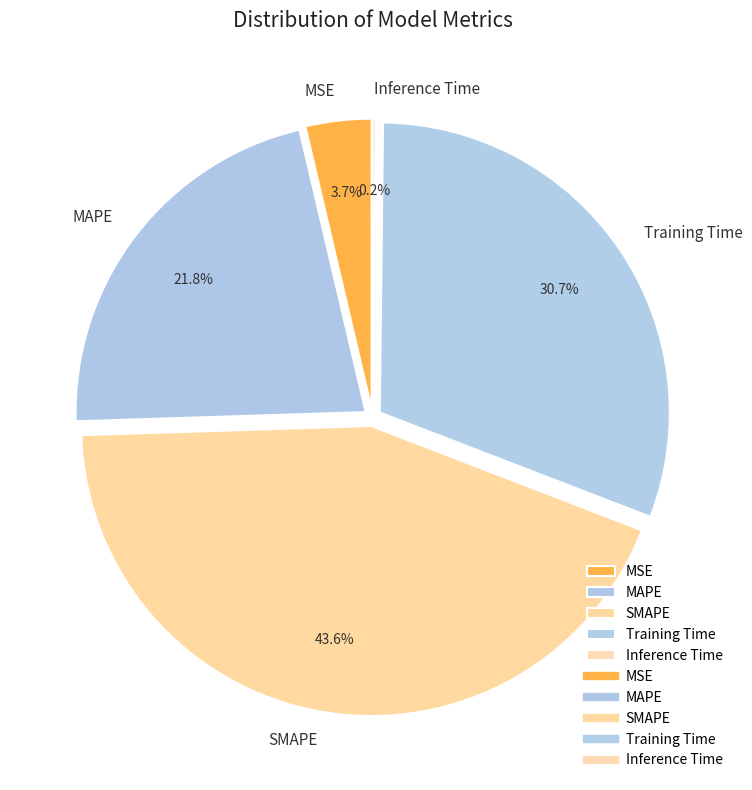

Which category has the biggest portion of the pie?

SMAPE